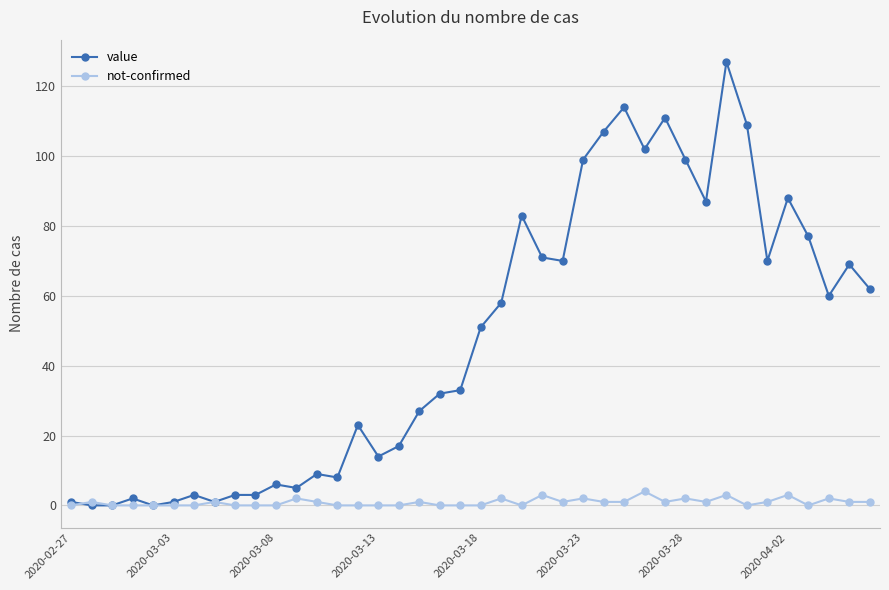

What is the sum of all not-confirmed values?

35